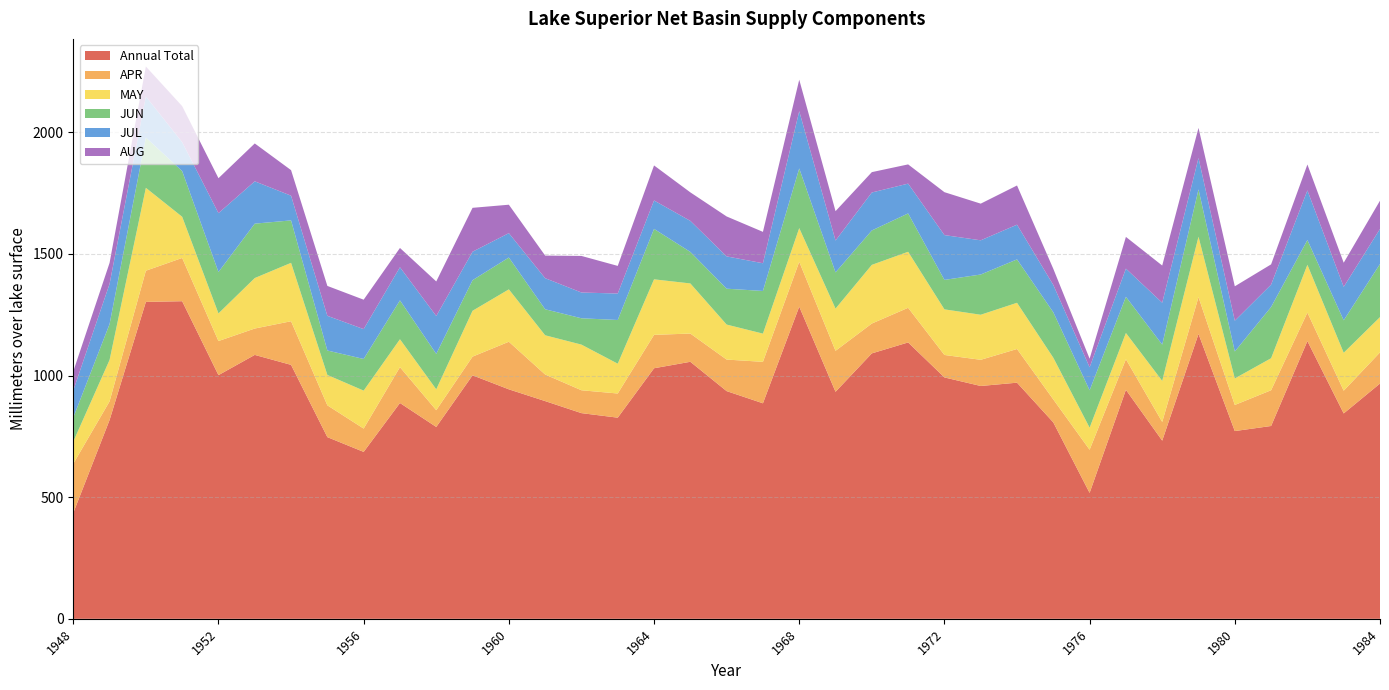

Reading left to right, list all the values displayed in this chart.

Annual Total: 1948=435.1	1949=817.2	1950=1302.7	1951=1305.5	1952=1001.7	1953=1084.8	1954=1043.8	1955=746.8	1956=686.1	1957=887.1	1958=788.7	1959=1000.9	1960=943.3	1961=895.0	1962=845.5	1963=826.8	1964=1029.9	1965=1056.5	1966=936.0	1967=885.9	1968=1283.2	1969=933.2	1970=1091.1	1971=1136.0	1972=992.2	1973=957.0	1974=970.6	1975=807.3	1976=517.6	1977=941.3	1978=732.4	1979=1171.0	1980=771.7	1981=792.6	1982=1141.7	1983=844.2	1984=967.1
APR: 1948=202.4	1949=76.7	1950=128.2	1951=177.8	1952=140.1	1953=108.4	1954=179.4	1955=130.7	1956=95.8	1957=147.3	1958=68.8	1959=76.8	1960=195.6	1961=109.3	1962=94.0	1963=99.4	1964=137.3	1965=116.1	1966=129.6	1967=170.4	1968=184.4	1969=168.5	1970=122.7	1971=142.4	1972=92.3	1973=107.6	1974=138.5	1975=94.4	1976=177.5	1977=125.6	1978=76.8	1979=151.3	1980=107.3	1981=147.0	1982=117.2	1983=93.5	1984=128.1
MAY: 1948=90.9	1949=170.2	1950=340.7	1951=169.3	1952=113.5	1953=207.5	1954=240.0	1955=124.9	1956=156.0	1957=114.7	1958=85.8	1959=188.4	1960=215.3	1961=161.2	1962=187.6	1963=122.6	1964=228.2	1965=206.0	1966=143.8	1967=116.0	1968=138.4	1969=173.4	1970=241.1	1971=230.2	1972=187.5	1973=185.2	1974=189.9	1975=171.4	1976=90.6	1977=107.9	1978=168.7	1979=248.2	1980=108.9	1981=131.6	1982=196.2	1983=155.8	1984=145.0
JUN: 1948=98.7	1949=147.5	1950=206.6	1951=187.8	1952=170.2	1953=223.6	1954=174.5	1955=100.5	1956=130.1	1957=159.8	1958=145.6	1959=125.8	1960=130.9	1961=107.0	1962=108.2	1963=179.6	1964=207.3	1965=129.6	1966=147.5	1967=175.4	1968=245.3	1969=148.9	1970=141.4	1971=157.6	1972=121.1	1973=165.4	1974=178.4	1975=186.8	1976=153.6	1977=148.6	1978=149.2	1979=194.6	1980=111.0	1981=210.5	1982=101.9	1983=133.5	1984=218.4
JUL: 1948=111.7	1949=165.1	1950=169.1	1951=118.9	1952=242.0	1953=174.0	1954=101.5	1955=142.6	1956=122.7	1957=136.1	1958=155.7	1959=117.0	1960=100.2	1961=127.8	1962=105.9	1963=108.7	1964=116.9	1965=127.6	1966=132.8	1967=113.9	1968=235.4	1969=130.9	1970=156.0	1971=122.5	1972=184.2	1973=140.6	1974=142.7	1975=112.4	1976=94.7	1977=115.9	1978=172.1	1979=129.0	1980=126.4	1981=92.0	1982=204.0	1983=137.5	1984=144.1
AUG: 1948=78.1	1949=86.4	1950=123.0	1951=148.0	1952=143.6	1953=155.7	1954=105.0	1955=122.8	1956=120.9	1957=79.2	1958=142.1	1959=180.4	1960=116.9	1961=92.9	1962=150.3	1963=113.6	1964=144.0	1965=117.2	1966=164.1	1967=129.0	1968=129.3	1969=120.7	1970=83.7	1971=79.0	1972=176.4	1973=150.7	1974=161.1	1975=66.3	1976=35.3	1977=130.4	1978=152.8	1979=123.8	1980=141.4	1981=83.3	1982=106.5	1983=99.1	1984=116.1